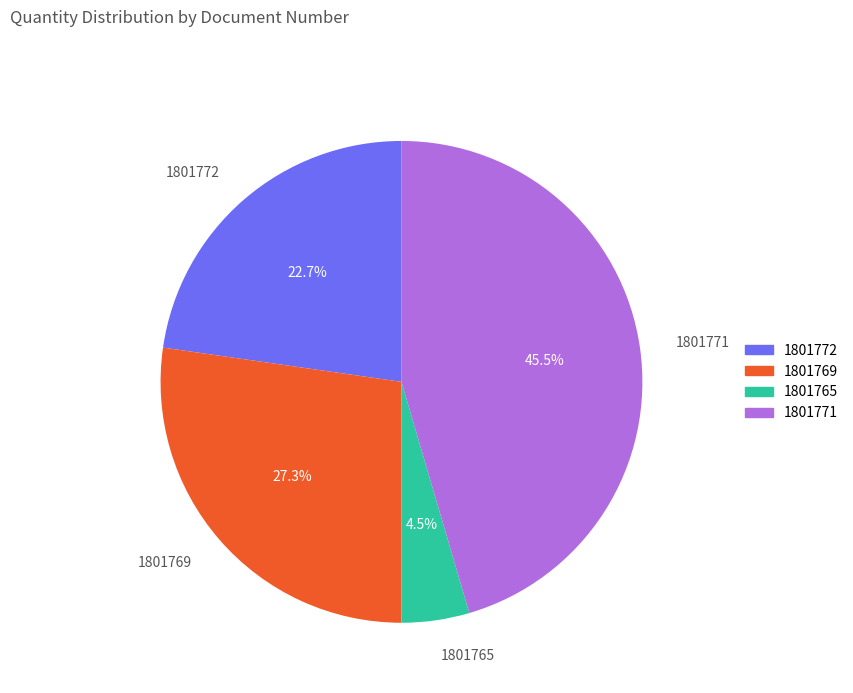

Which has a higher value, 1801771 or 1801769?

1801771